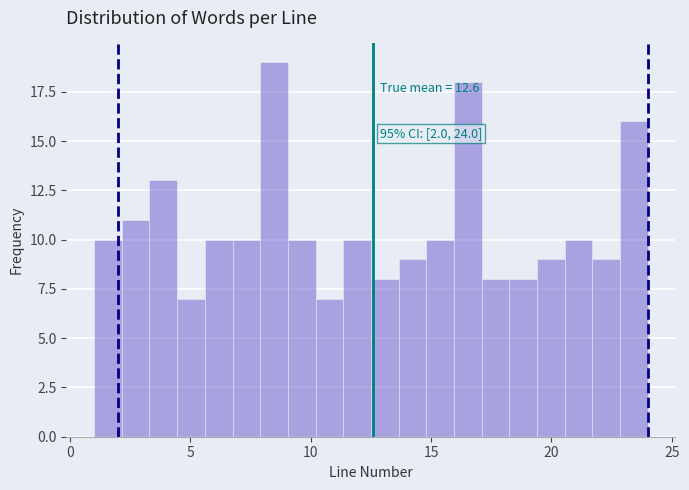

Around what value on the x-axis is the tallest bar? Give the approximate position of its centre, as read against the axis.

8.5